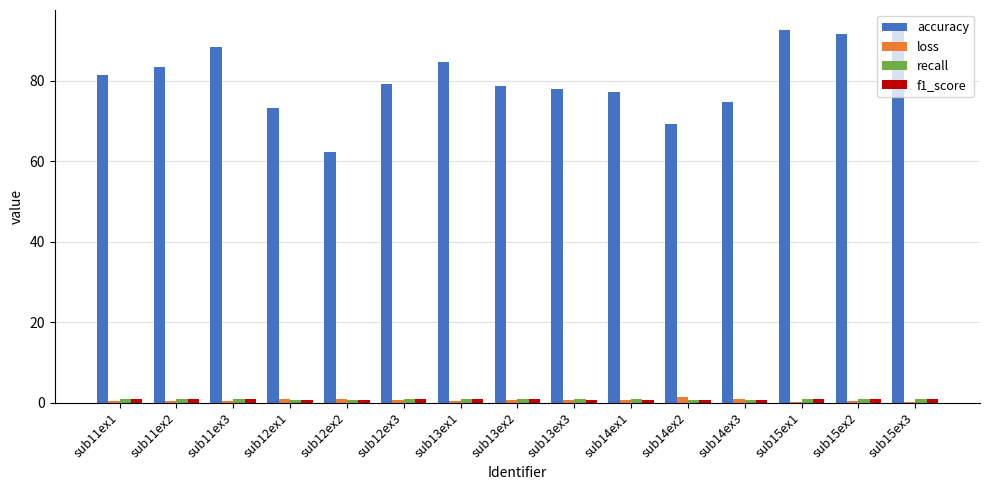

Which series has the largest total across all categories?

accuracy